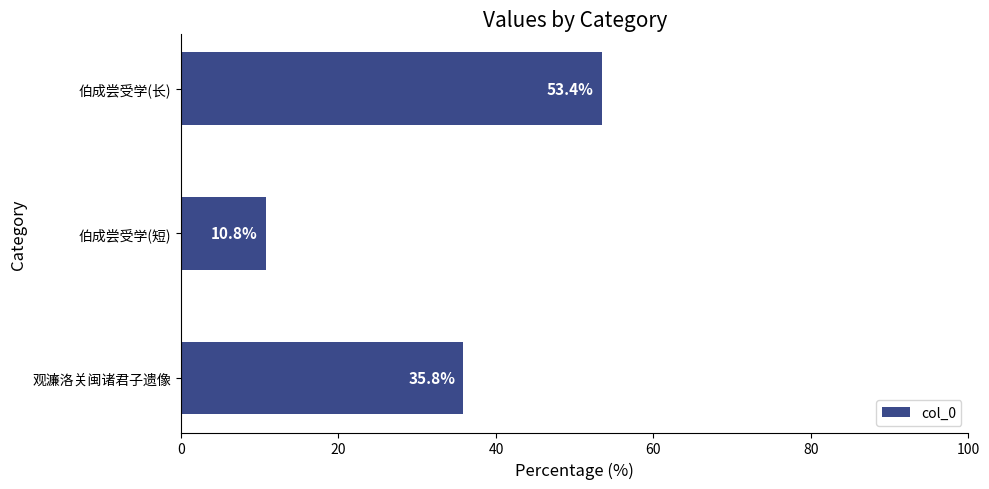

Approximately how many times larger is the value at 观濂洛关闽诸君子遗像 compared to 伯成尝受学(短)?

3.3